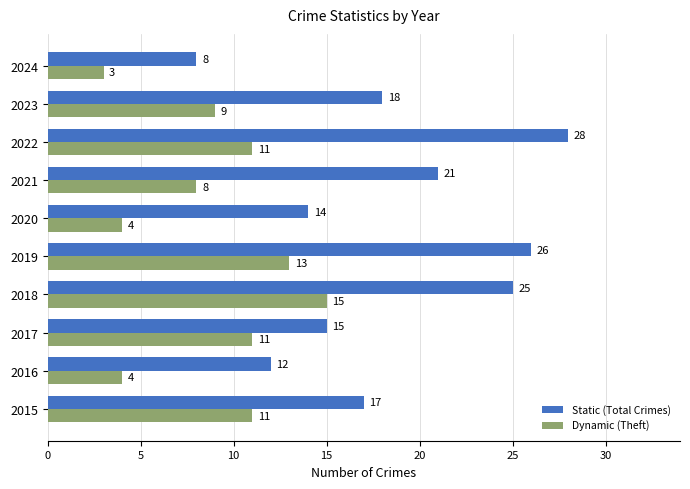

What is the sum of all Static (Total Crimes) values?

184